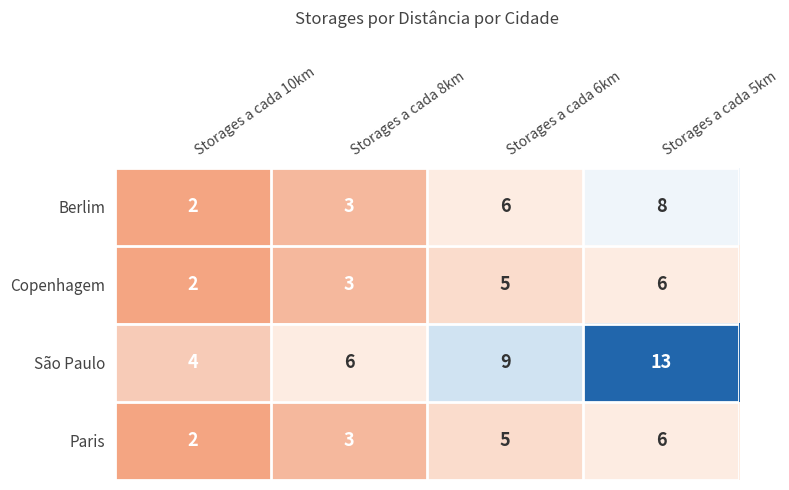

The value of Copenhagem at Storages a cada 8km is 4. True or false?

False